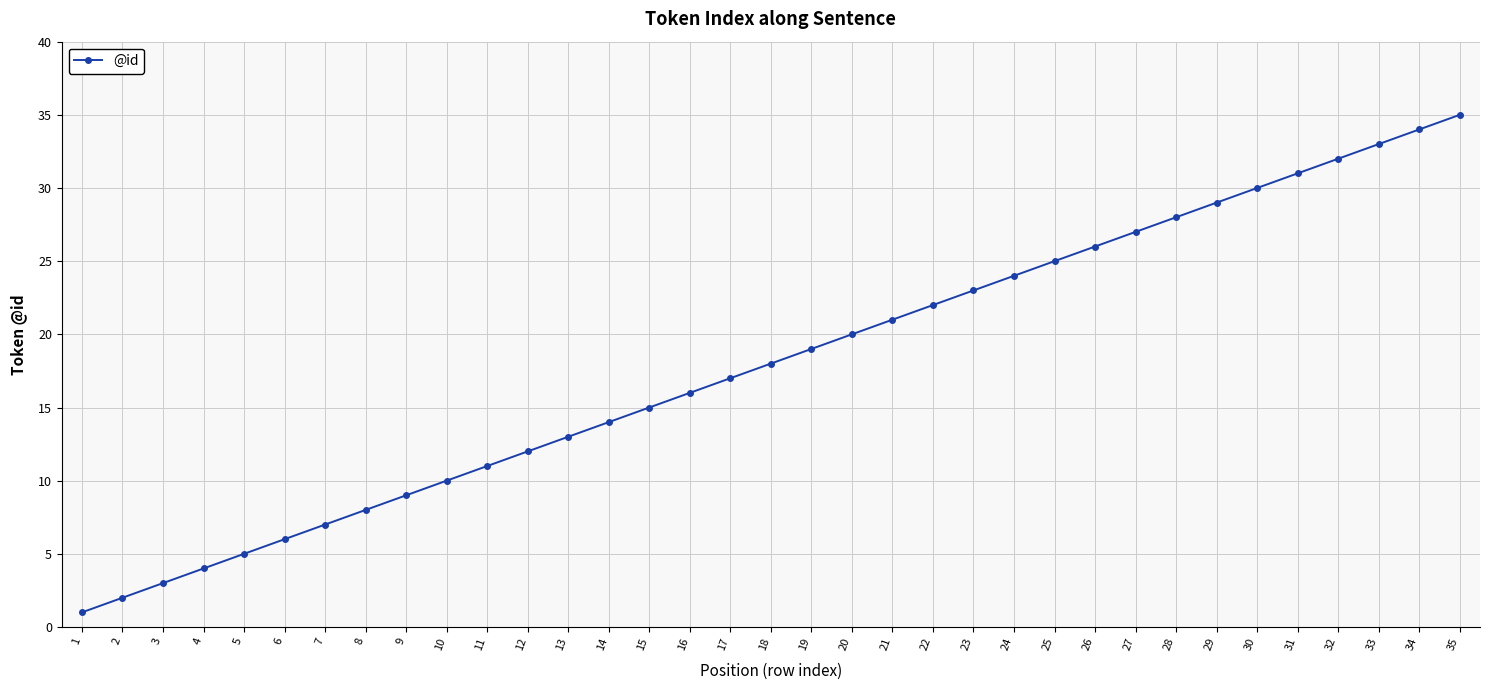

List the labels in order of value, largest first.

35, 34, 33, 32, 31, 30, 29, 28, 27, 26, 25, 24, 23, 22, 21, 20, 19, 18, 17, 16, 15, 14, 13, 12, 11, 10, 9, 8, 7, 6, 5, 4, 3, 2, 1